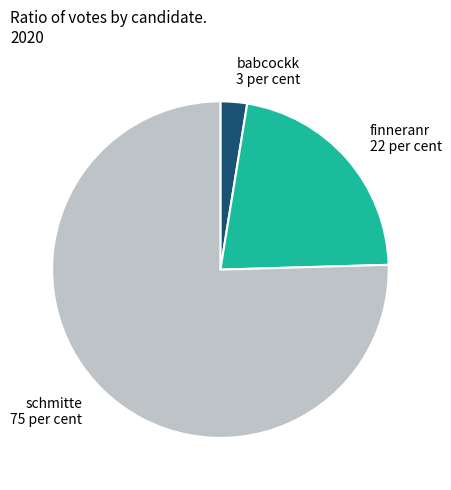

Between finneranr and schmitte, which is larger?

schmitte